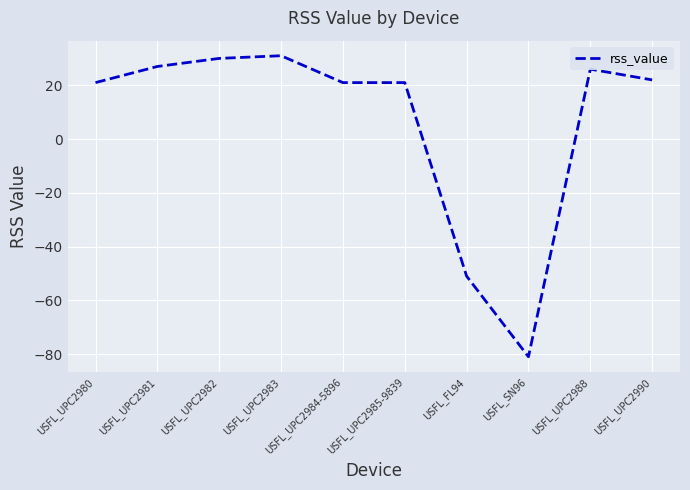

How many positive values are there?

8